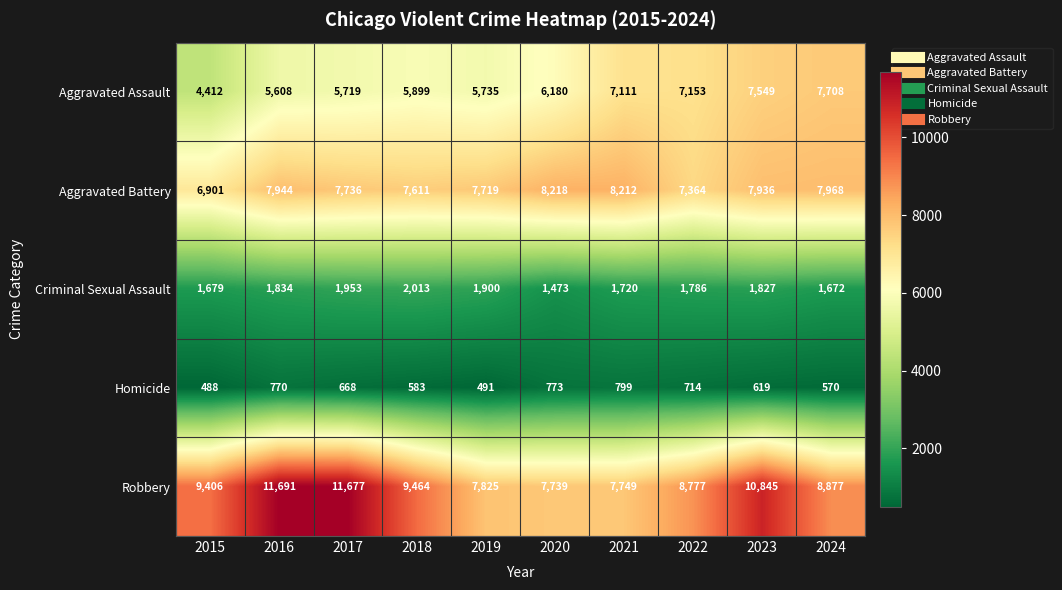

List the series in order of their peak value, lowest first.

Homicide, Criminal Sexual Assault, Aggravated Assault, Aggravated Battery, Robbery